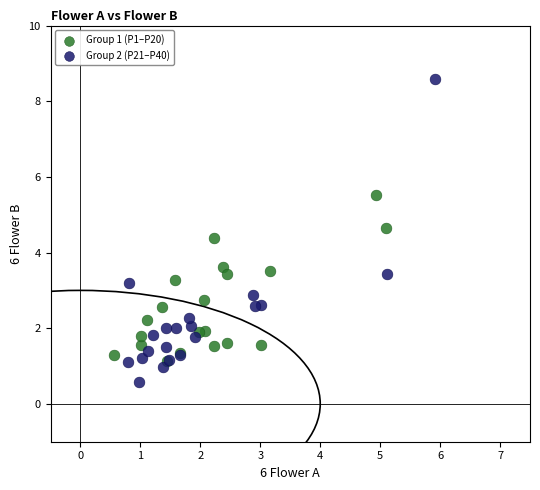

Which series contains the highest Y value?

Group 2 (P21–P40)